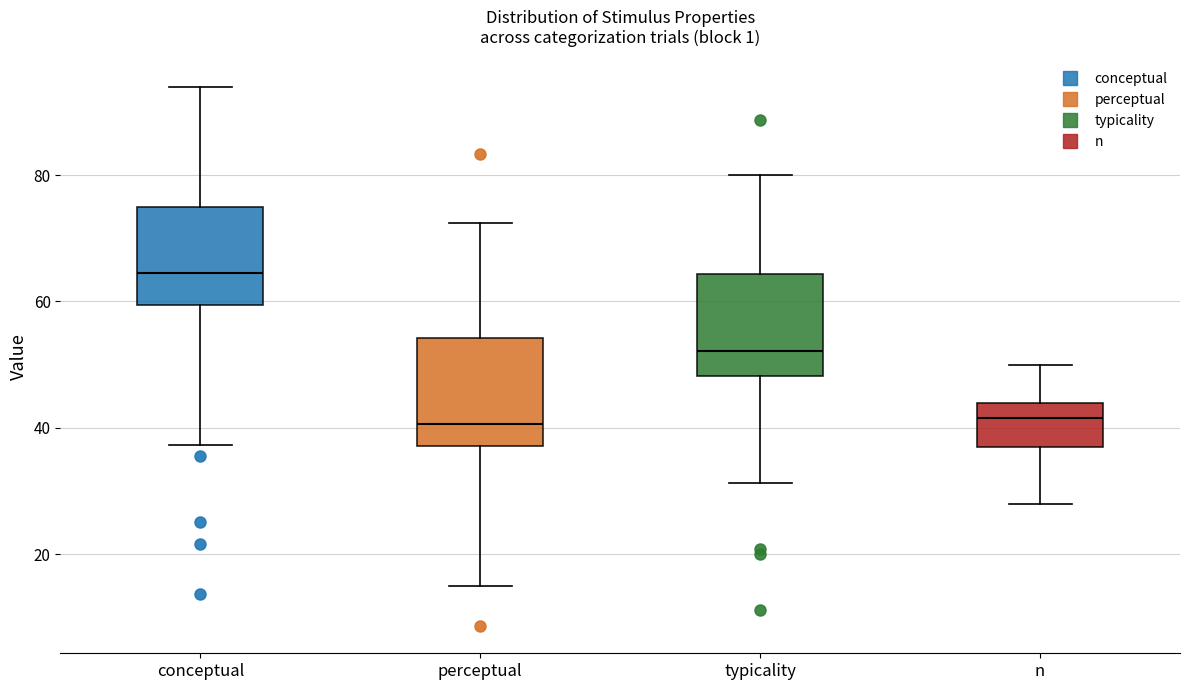

Reading left to right, read every box against the y-axis: the position of its median line, the range the box covers, and the ends of its whiskers. The values are not printed on the chart, so give them approximately, as read against the axis.

conceptual: median 64, box 60 to 74, whiskers 38 to 94
perceptual: median 40, box 38 to 54, whiskers 16 to 72
typicality: median 52, box 48 to 64, whiskers 32 to 80
n: median 42, box 38 to 44, whiskers 28 to 50